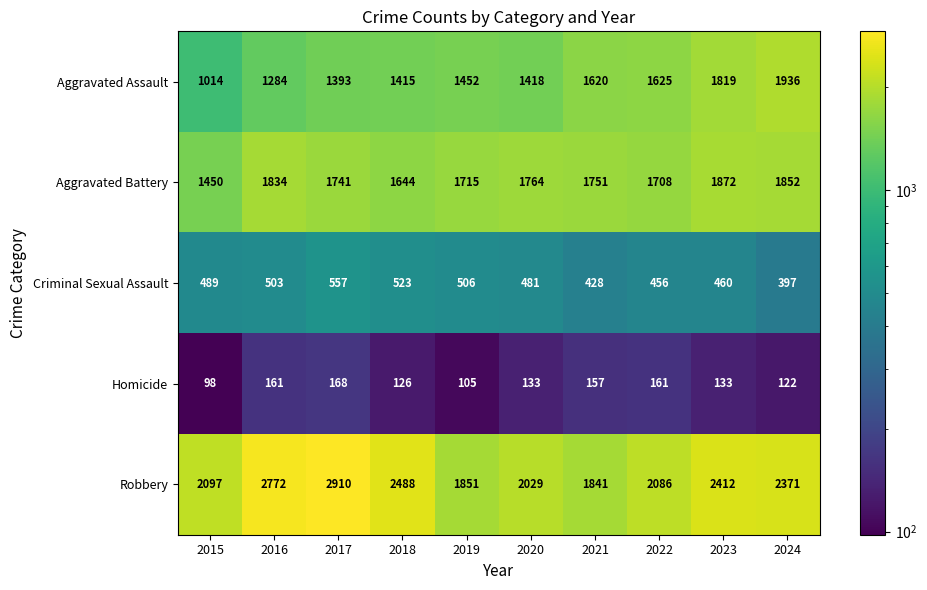

Is it true that Aggravated Assault equals 1393 at 2017?

True